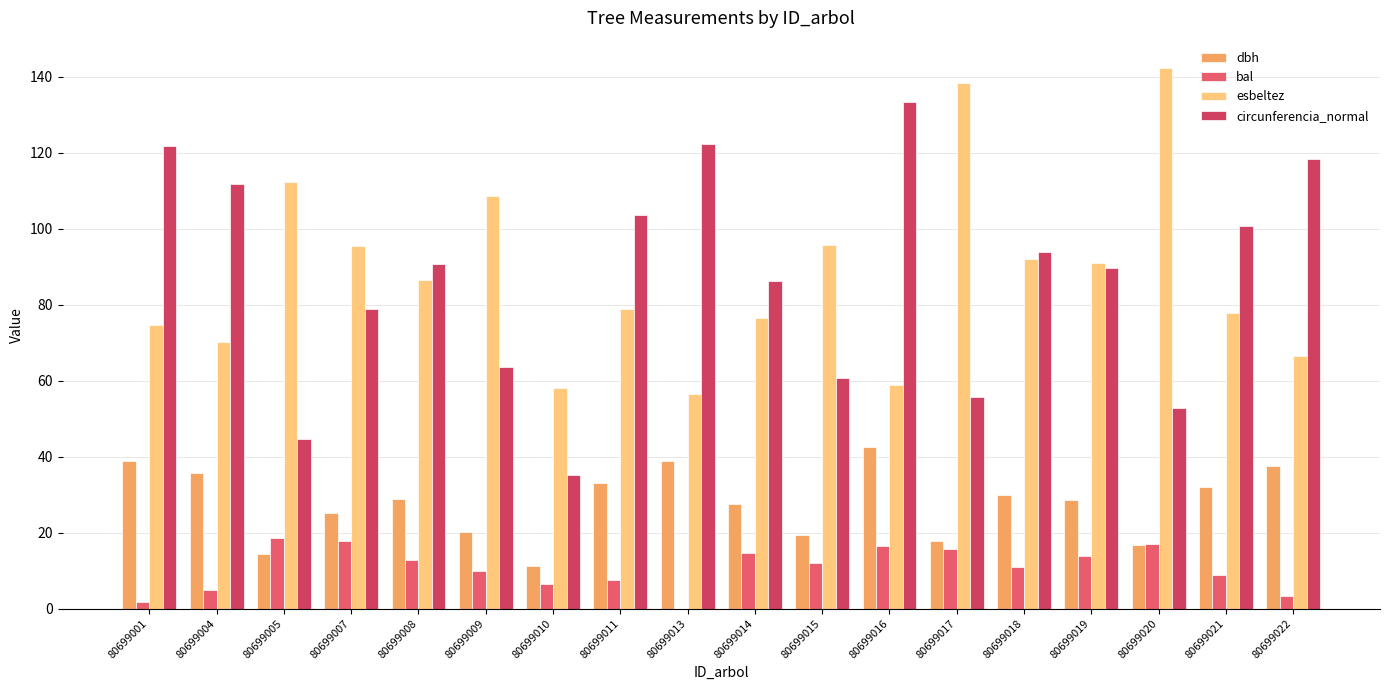

What is the maximum value shown in the chart?

142.4